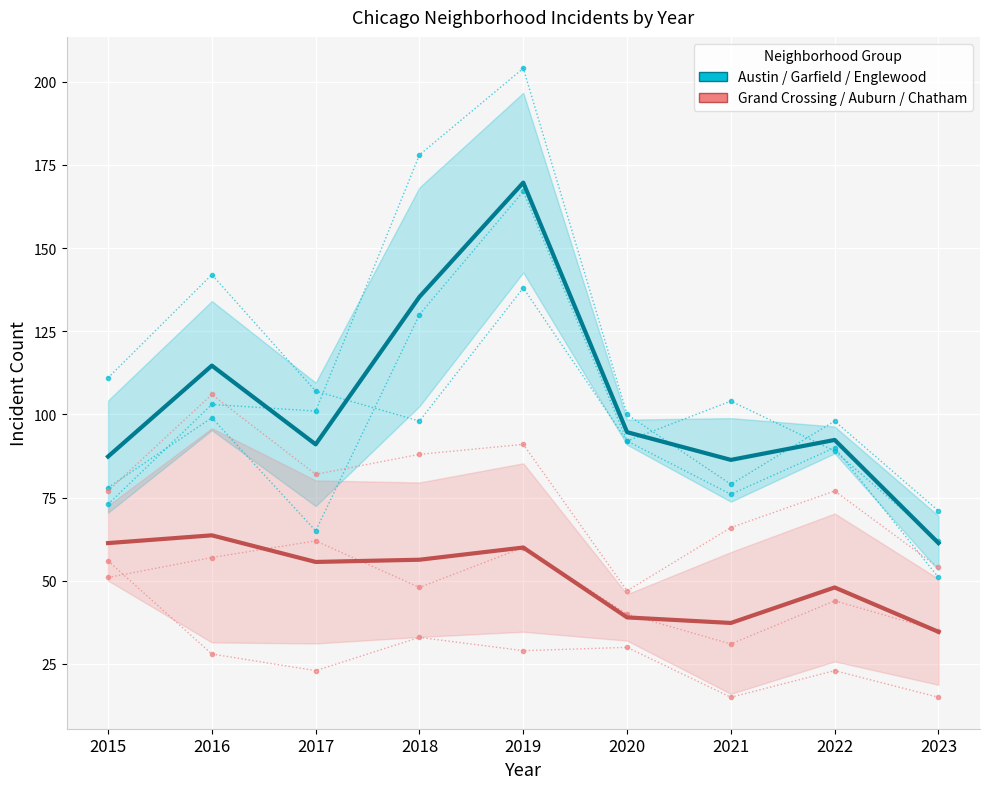

Which label corresponds to the smallest value in the chart?

2023